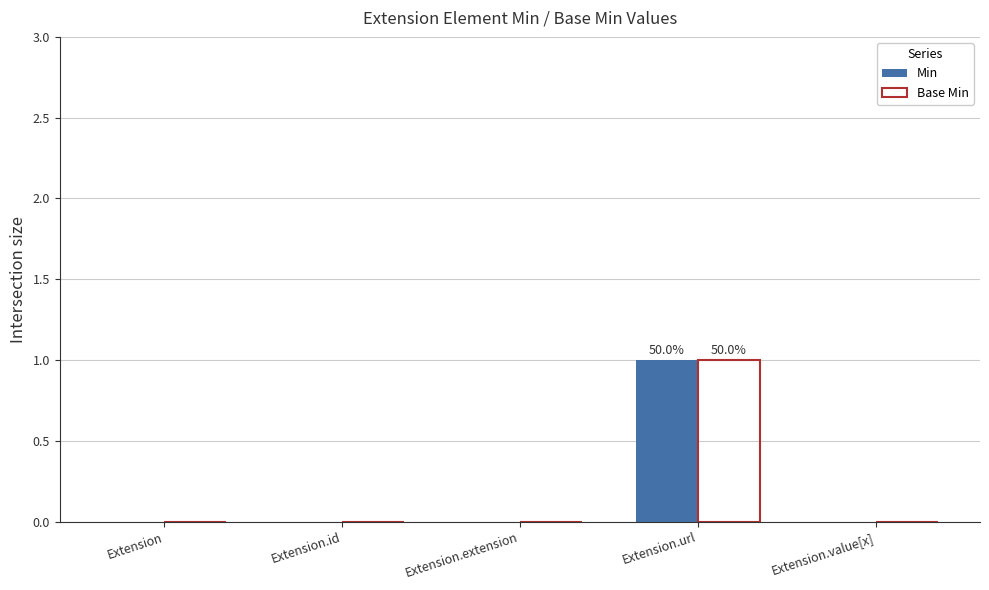

The value of Min at Extension.id is -1. True or false?

False